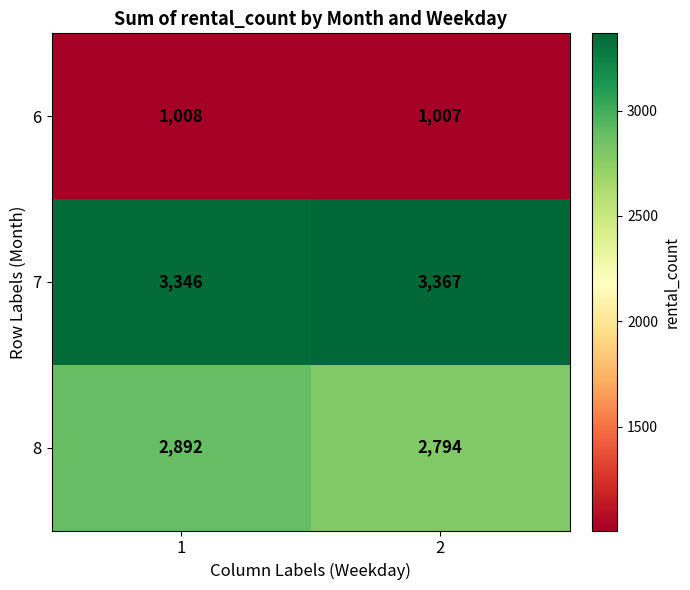

What is the smallest value displayed?

1007